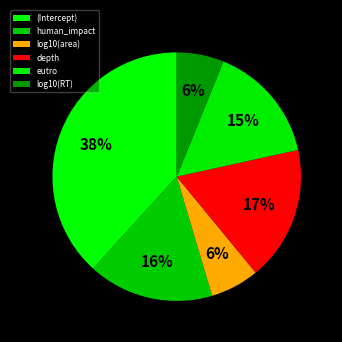

To the nearest percent, what is the difference between the (Intercept) and log10(area) slice percentages?

32%